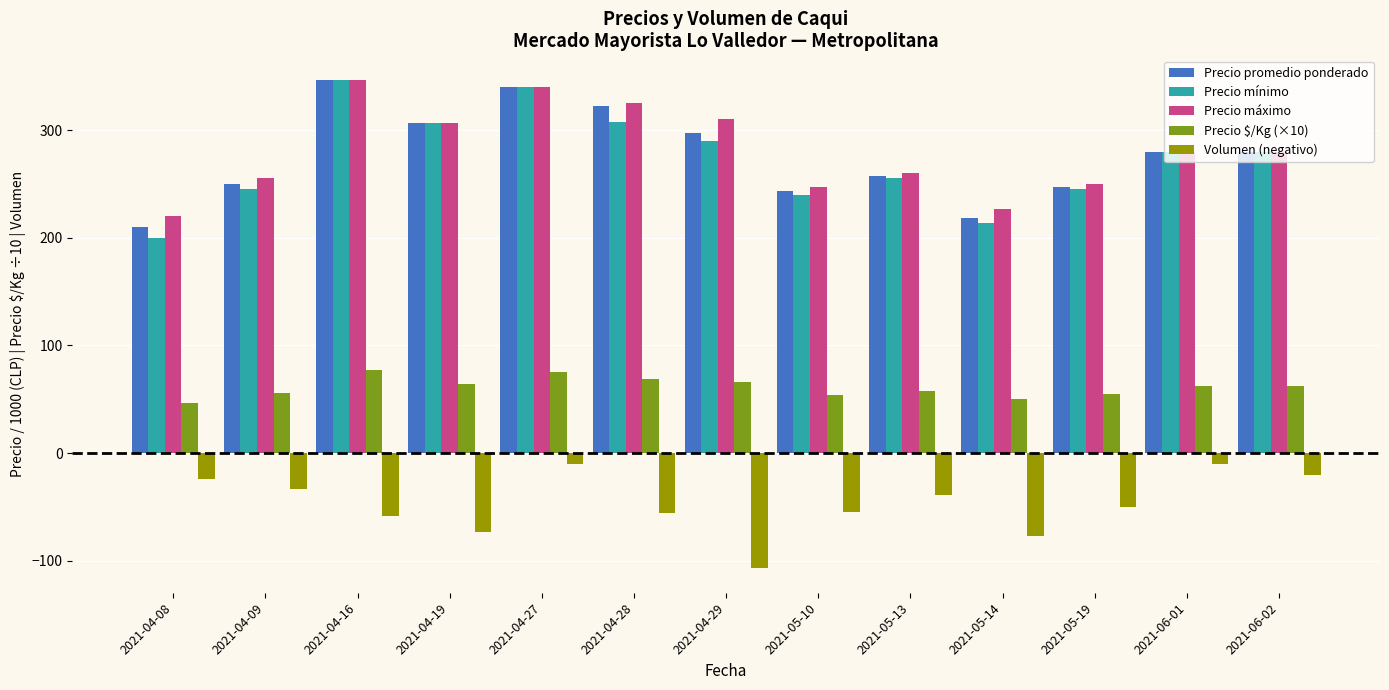

How many bars are there in total?

65